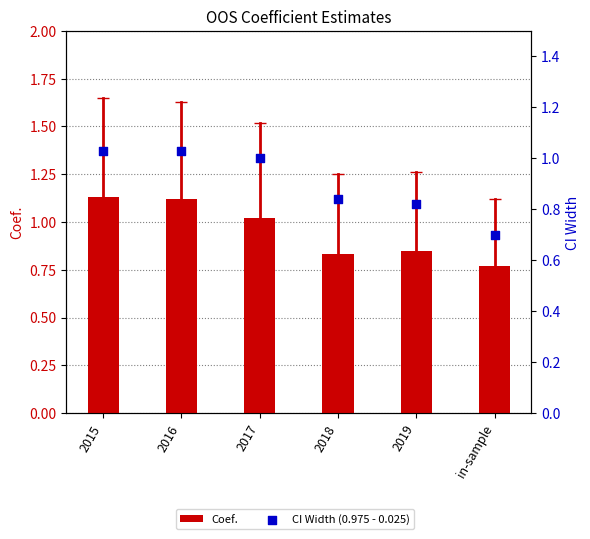

Which series reaches the minimum Y coordinate?

CI Width (0.975 - 0.025)